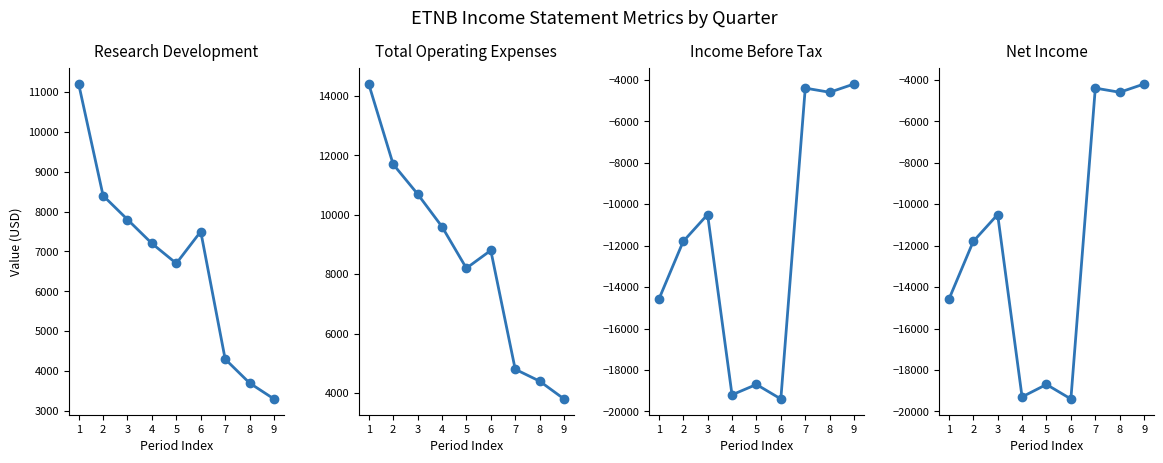

Between 4 and 5, which series saw the biggest shift?

Total Operating Expenses